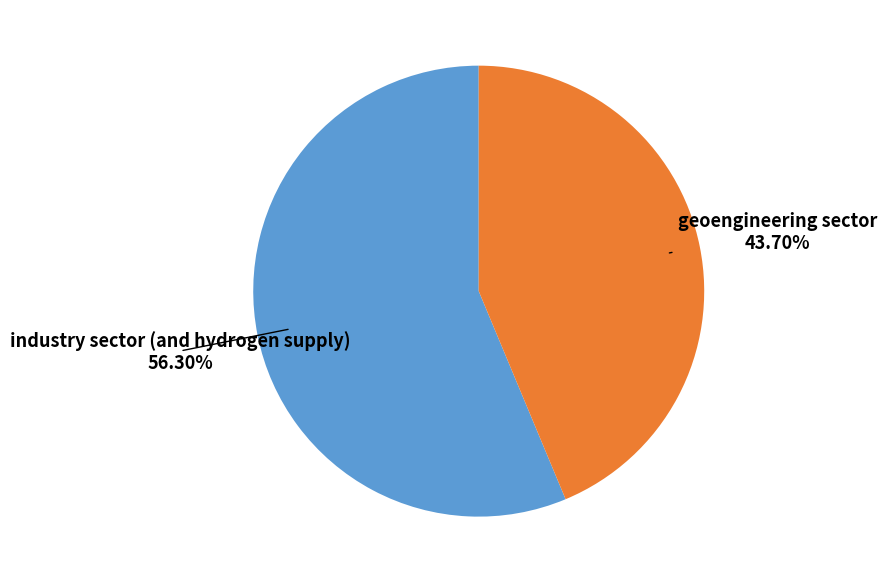

Is the sum of industry sector (and hydrogen supply) and geoengineering sector greater than half?

Yes